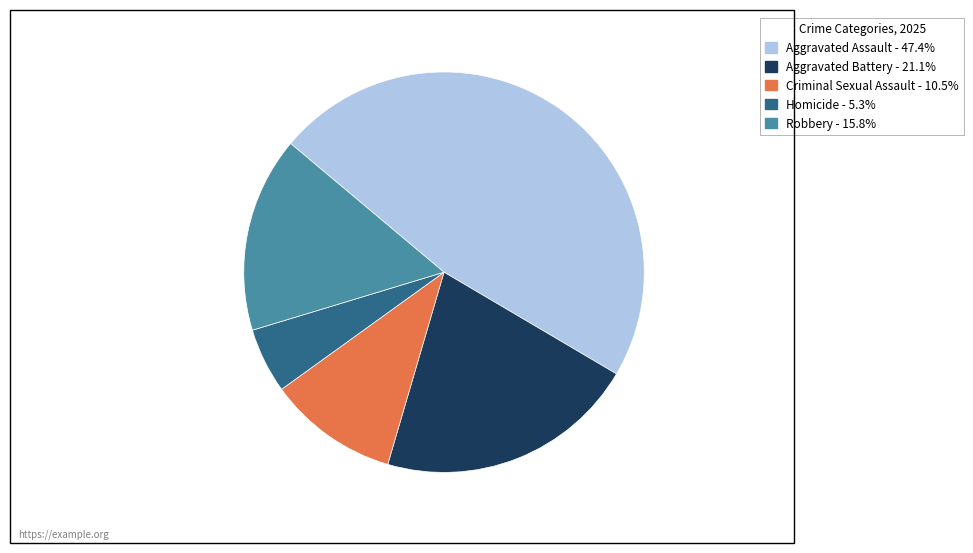

Is the sum of Criminal Sexual Assault and Aggravated Battery greater than half?

No